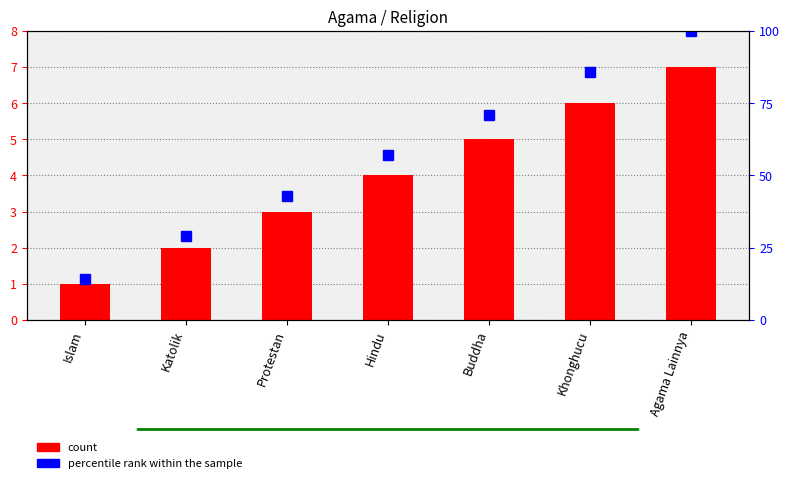

Count the number of data series in this chart.

2